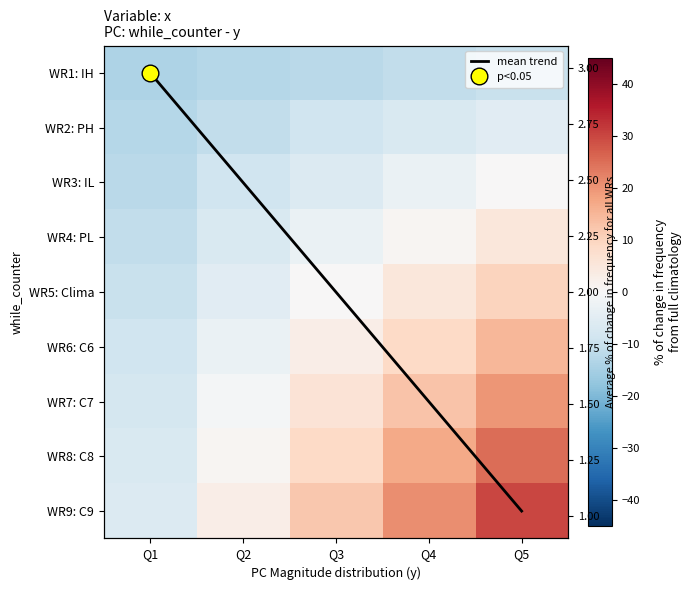

At which category is the sum across all series the highest?

Q5